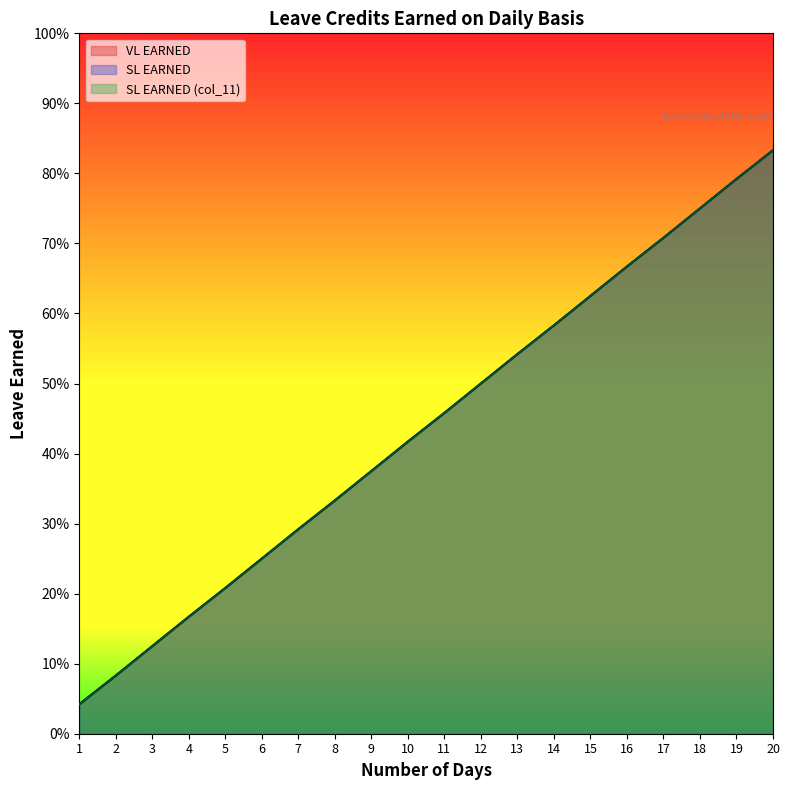

Does the chart have visible grid lines?

No